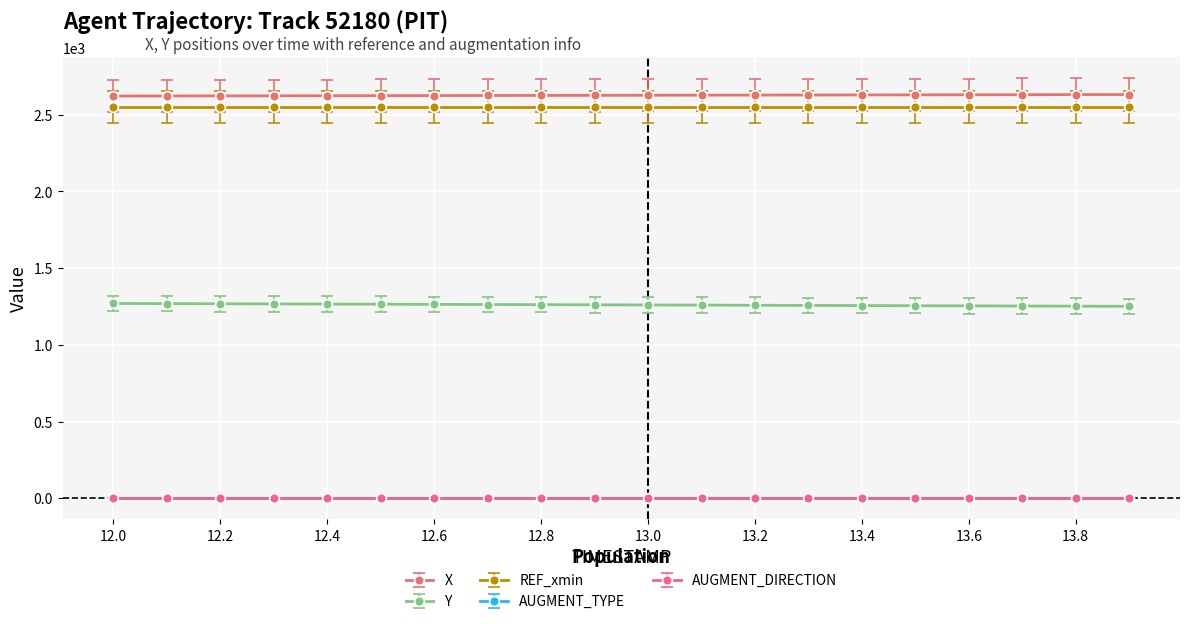

What is the greatest value displayed?

2632.3